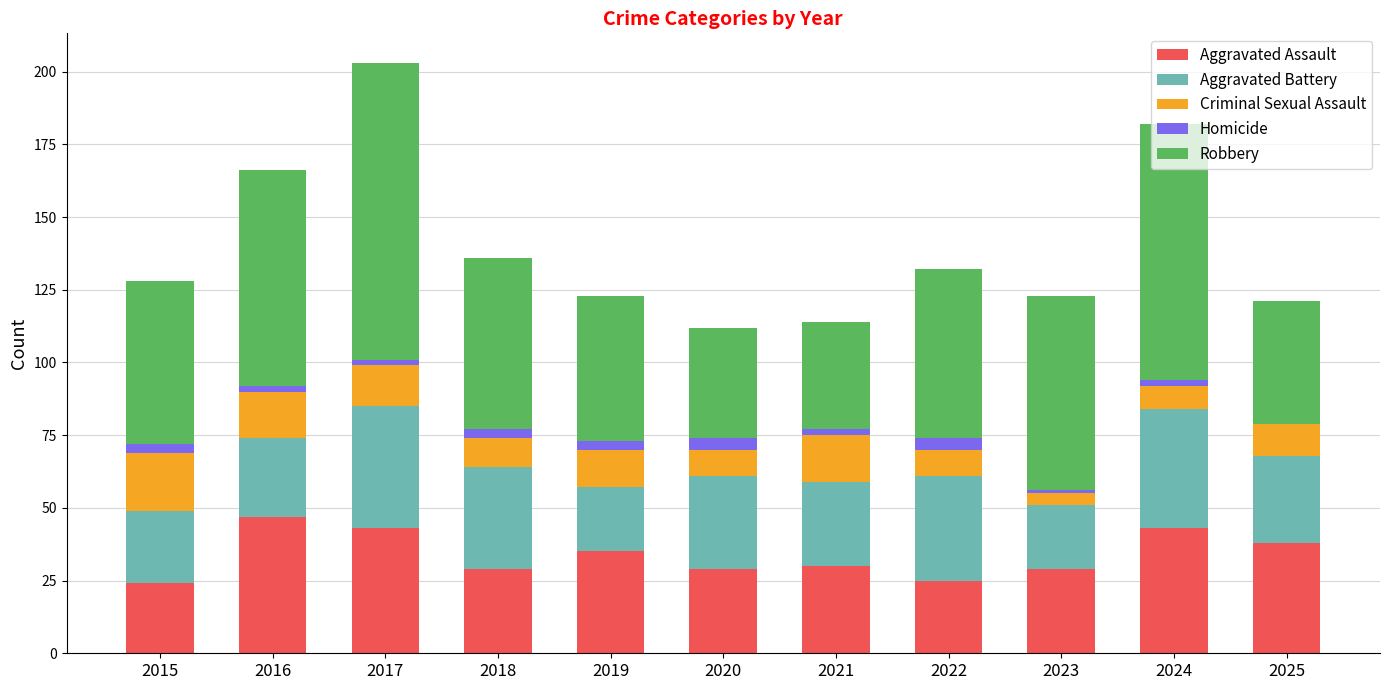

What is the highest value of the Aggravated Assault series?

47